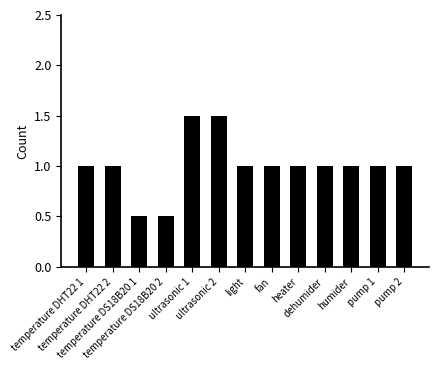

True or false: the data shows 1.5 at ultrasonic 2.

True